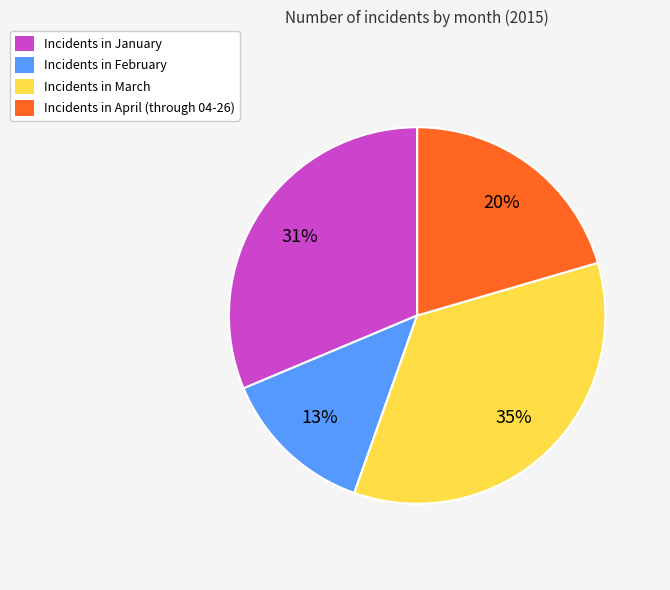

Does Incidents in April (through 04-26) represent more than half of the total?

No